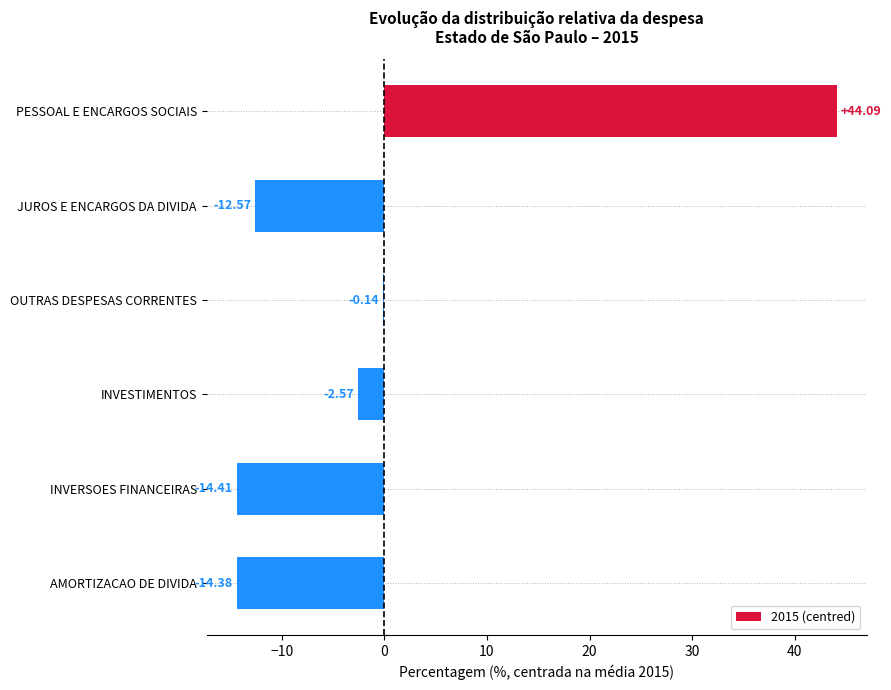

Which category has the highest value across all series?

PESSOAL E ENCARGOS SOCIAIS